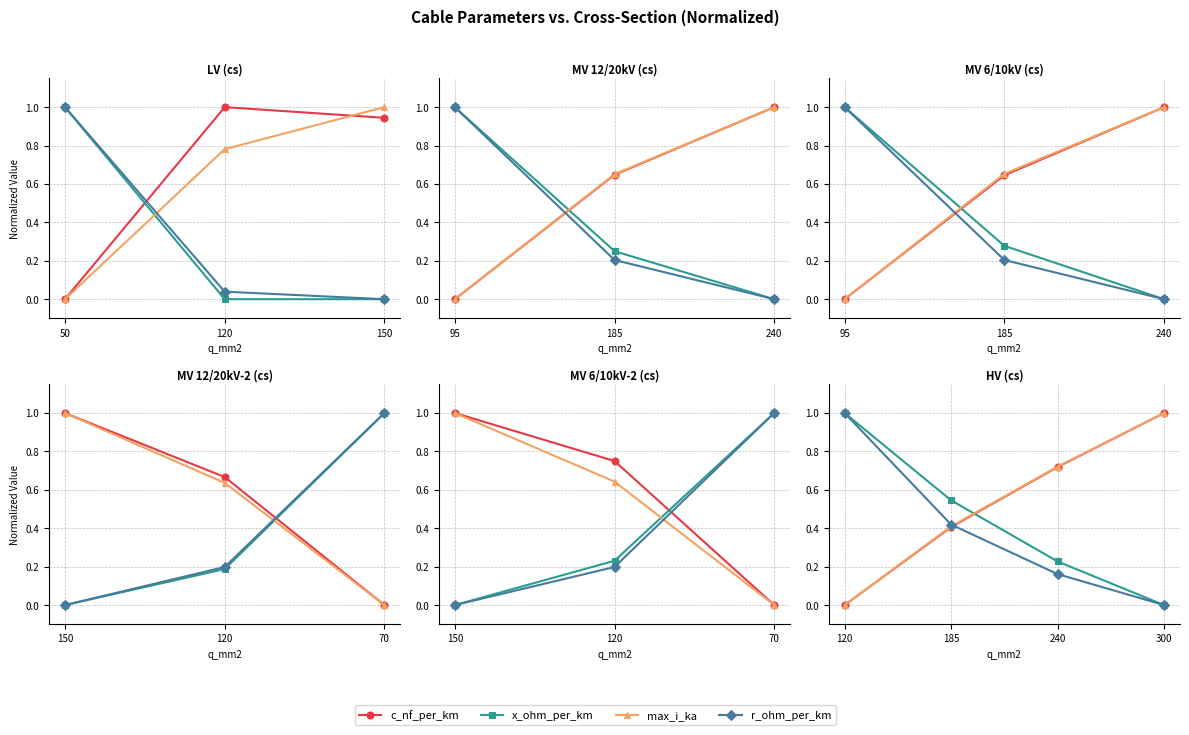

How many values in max_i_ka are above zero?

3